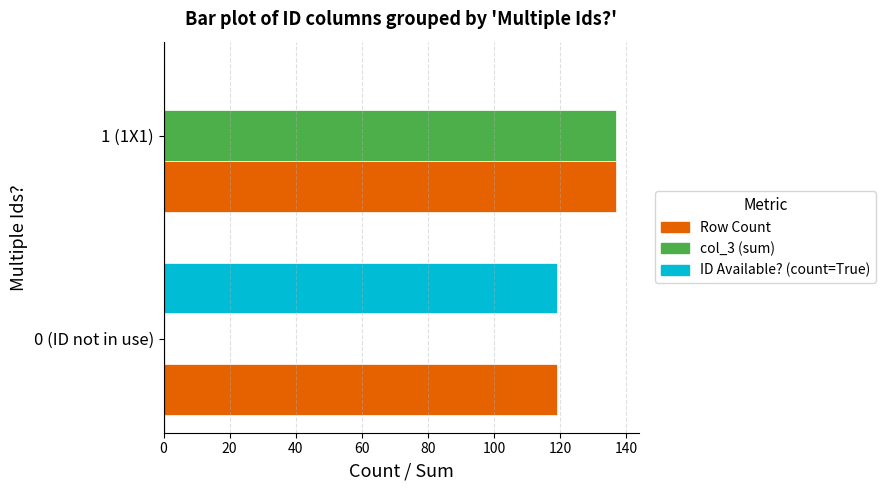

What are all the series names shown in the legend?

Row Count, col_3 (sum), ID Available? (count=True)